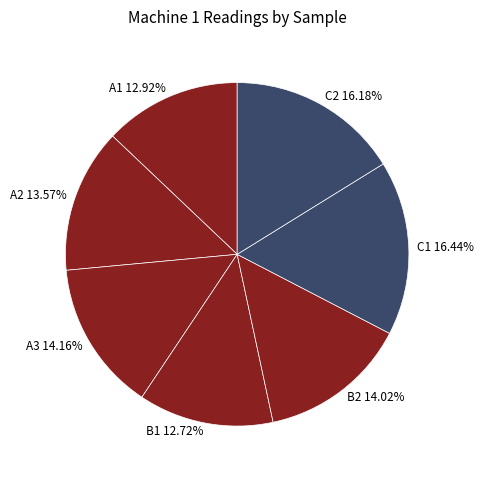

To the nearest percent, what is the combined percentage of B1 and C2?

29%